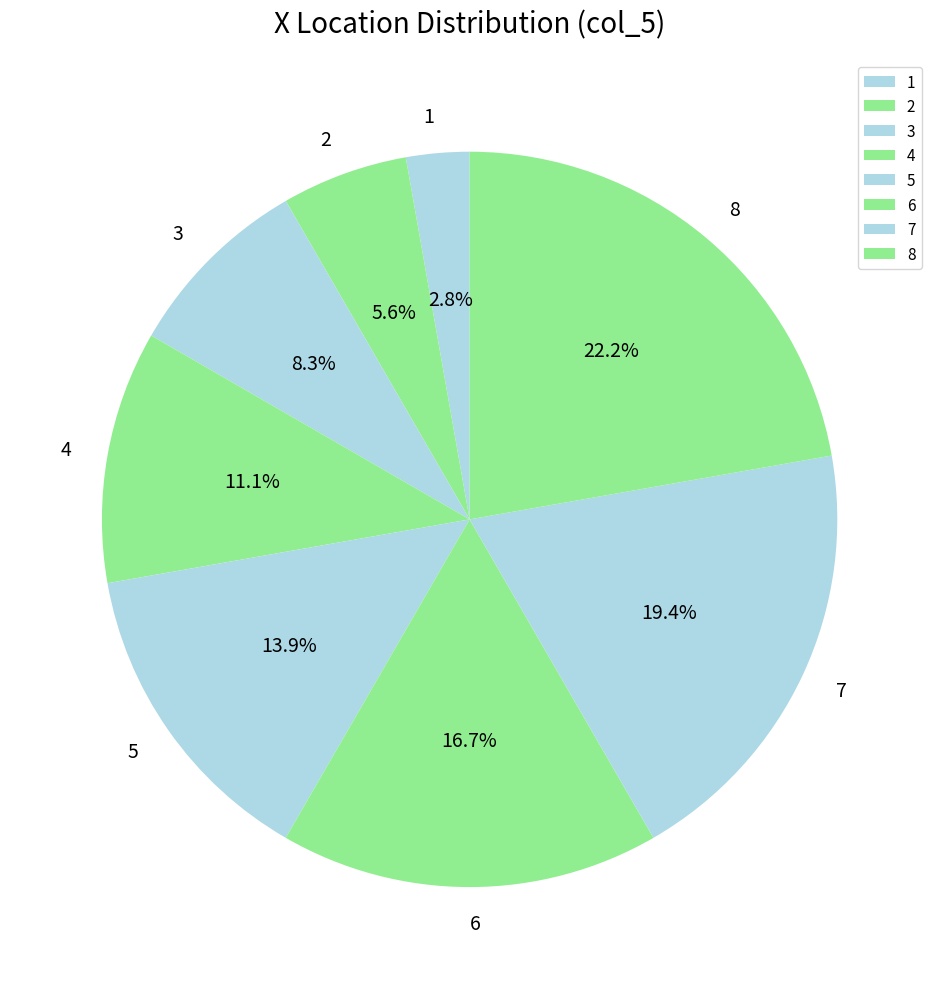

Count the number of slices in the pie.

8